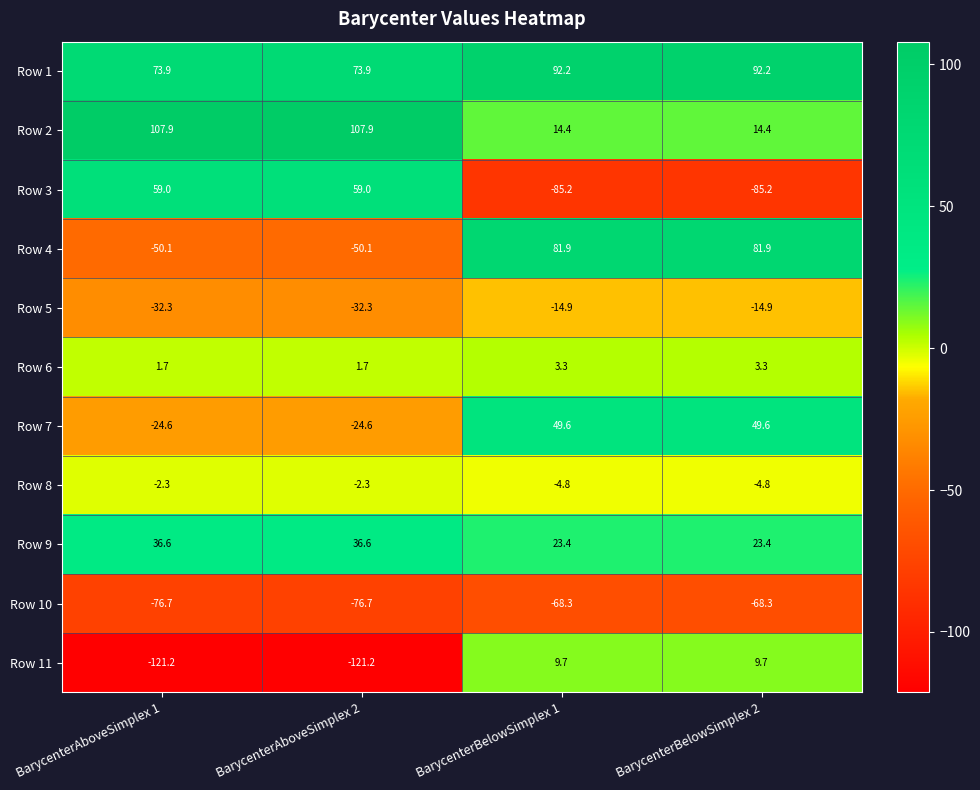

The value of Row 11 at BarycenterBelowSimplex 1 is 9.7. True or false?

True